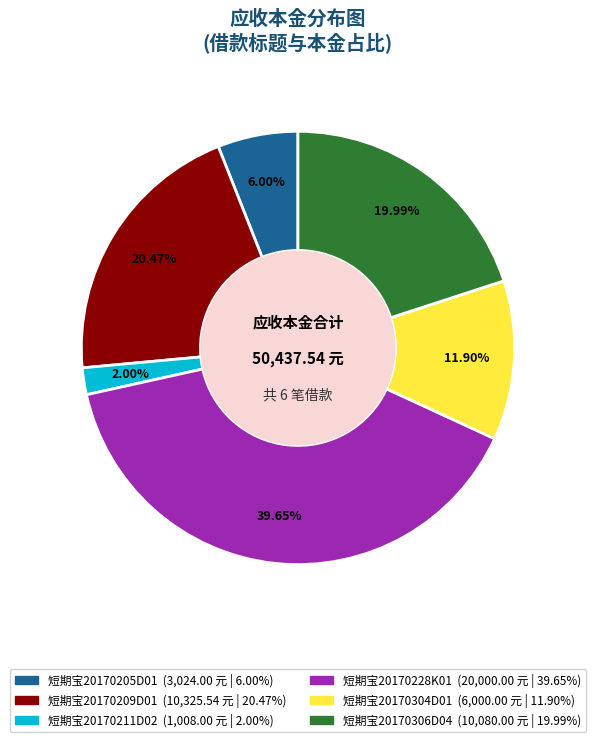

Is it true that 短期宝20170205D01 is 6% of the pie?

True